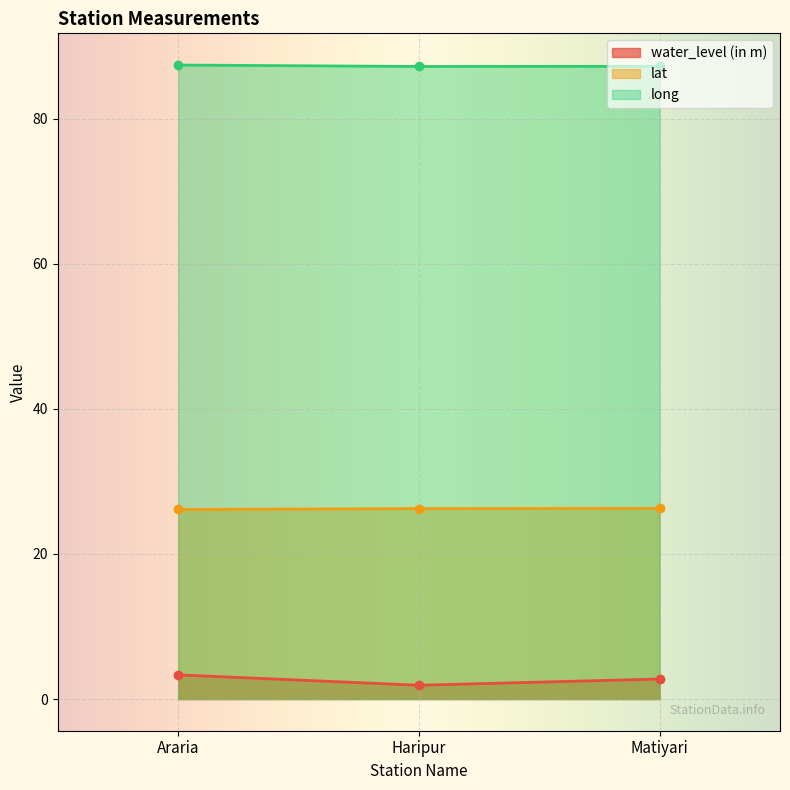

What is the difference between the highest and lowest values at Araria?

84.1